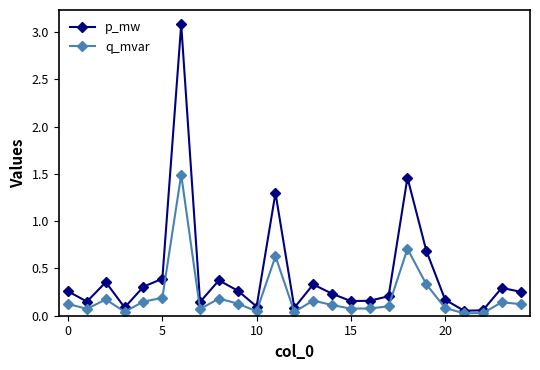

What is the highest value of the p_mw series?

3.1